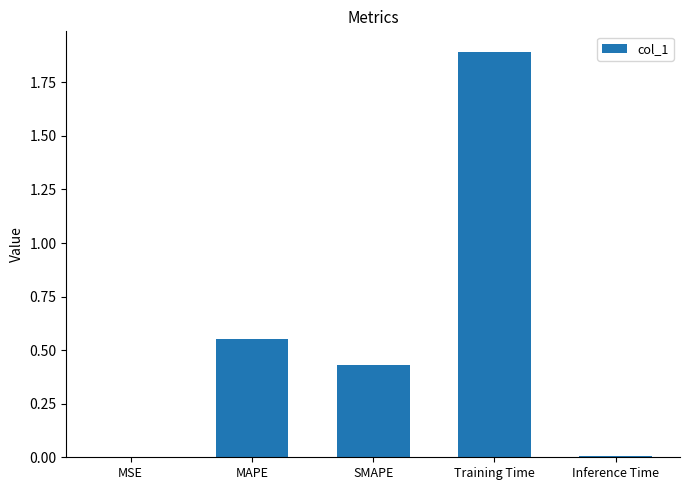

What is the maximum value shown in the chart?

1.9